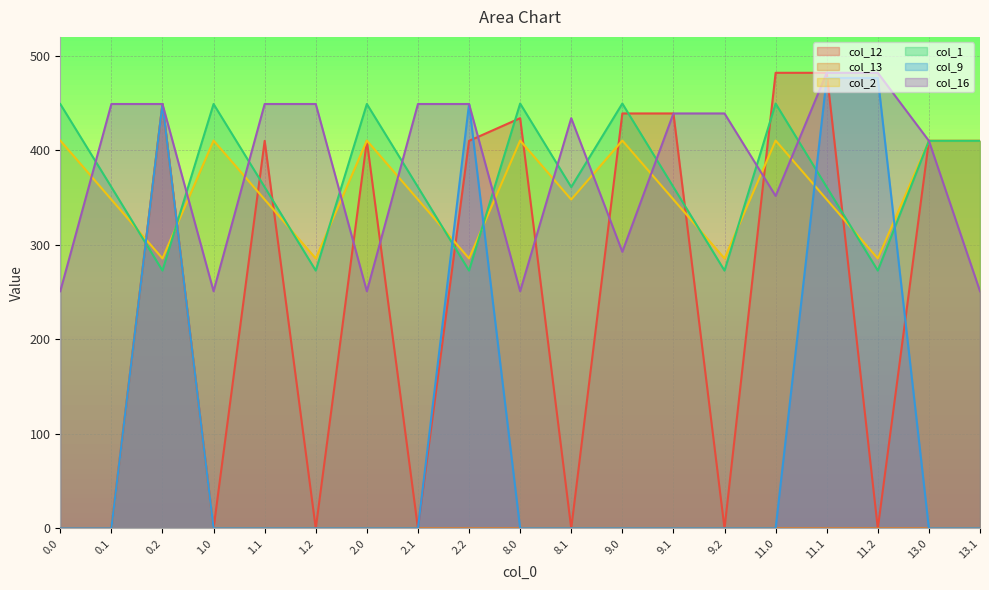

At how many categories does at least one series exceed 95?

19